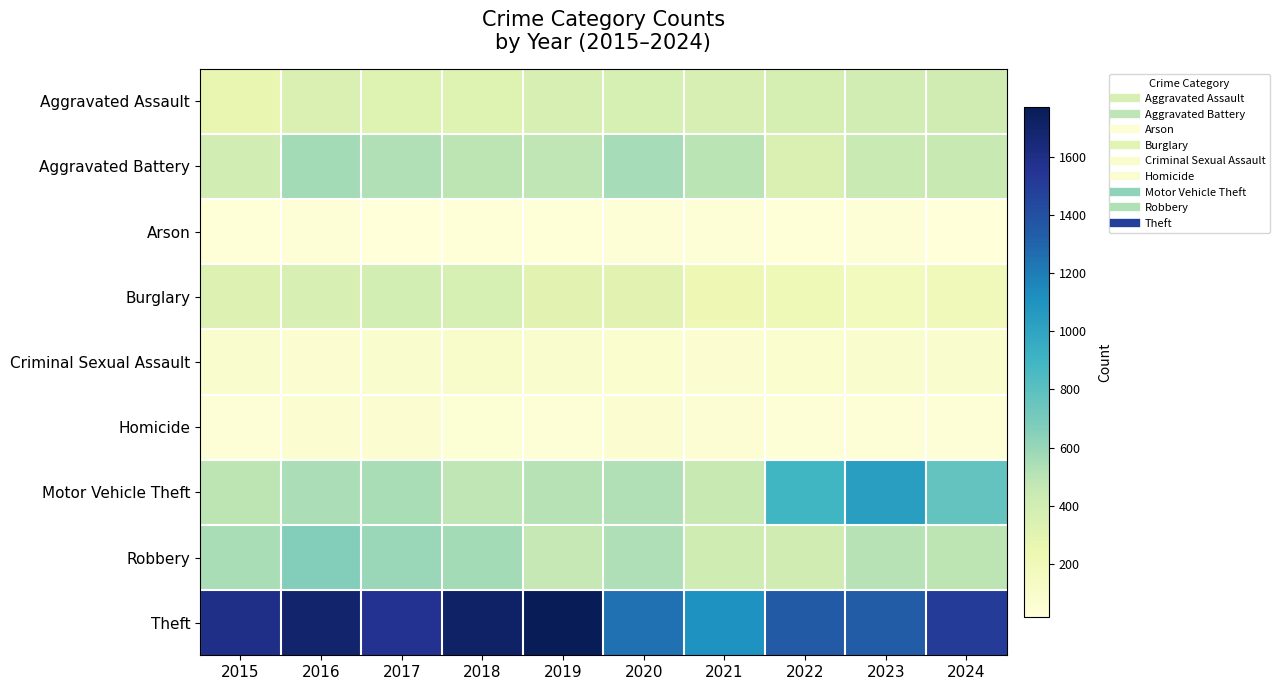

Which category has the highest value across all series?

2019